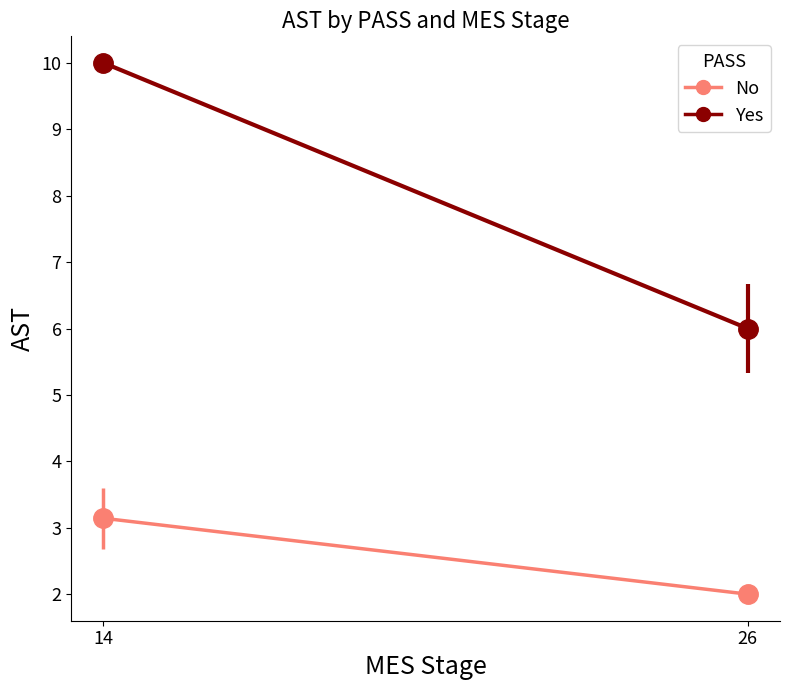

What is the sum of the Yes values at 14 and 26?

16.0